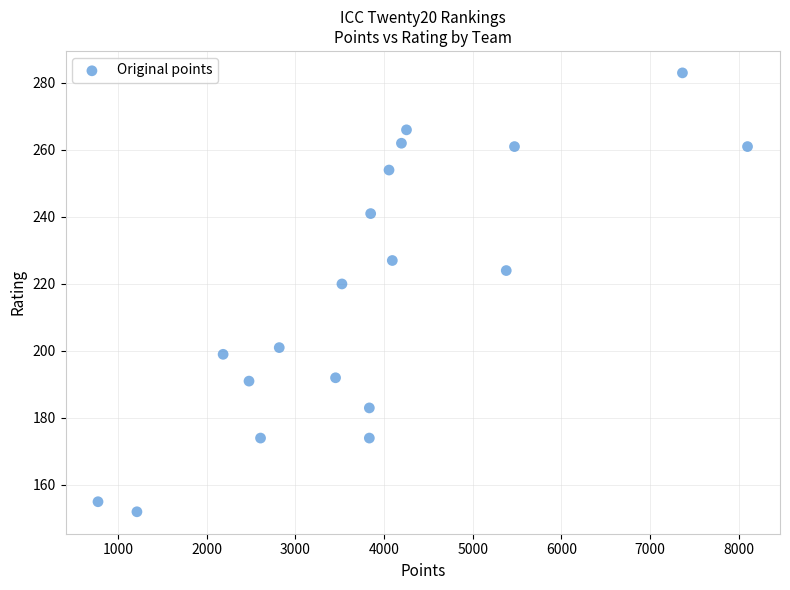

What is the range of X values (max minus min)?

7325